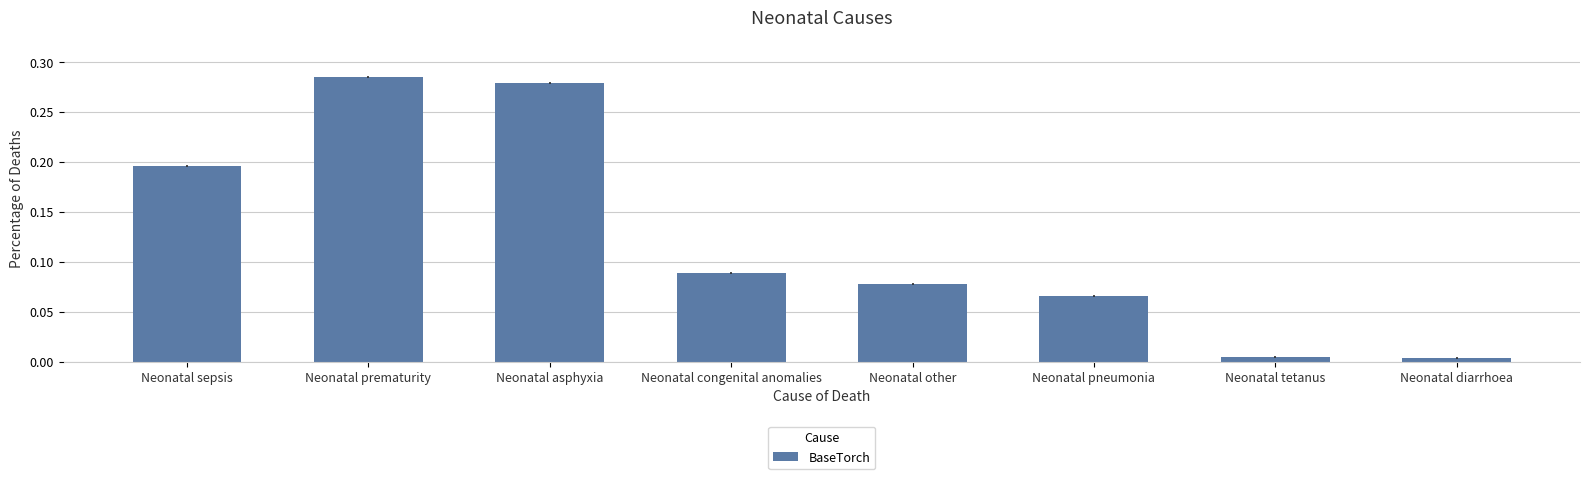

At which category does the chart reach its peak across all series?

Neonatal prematurity